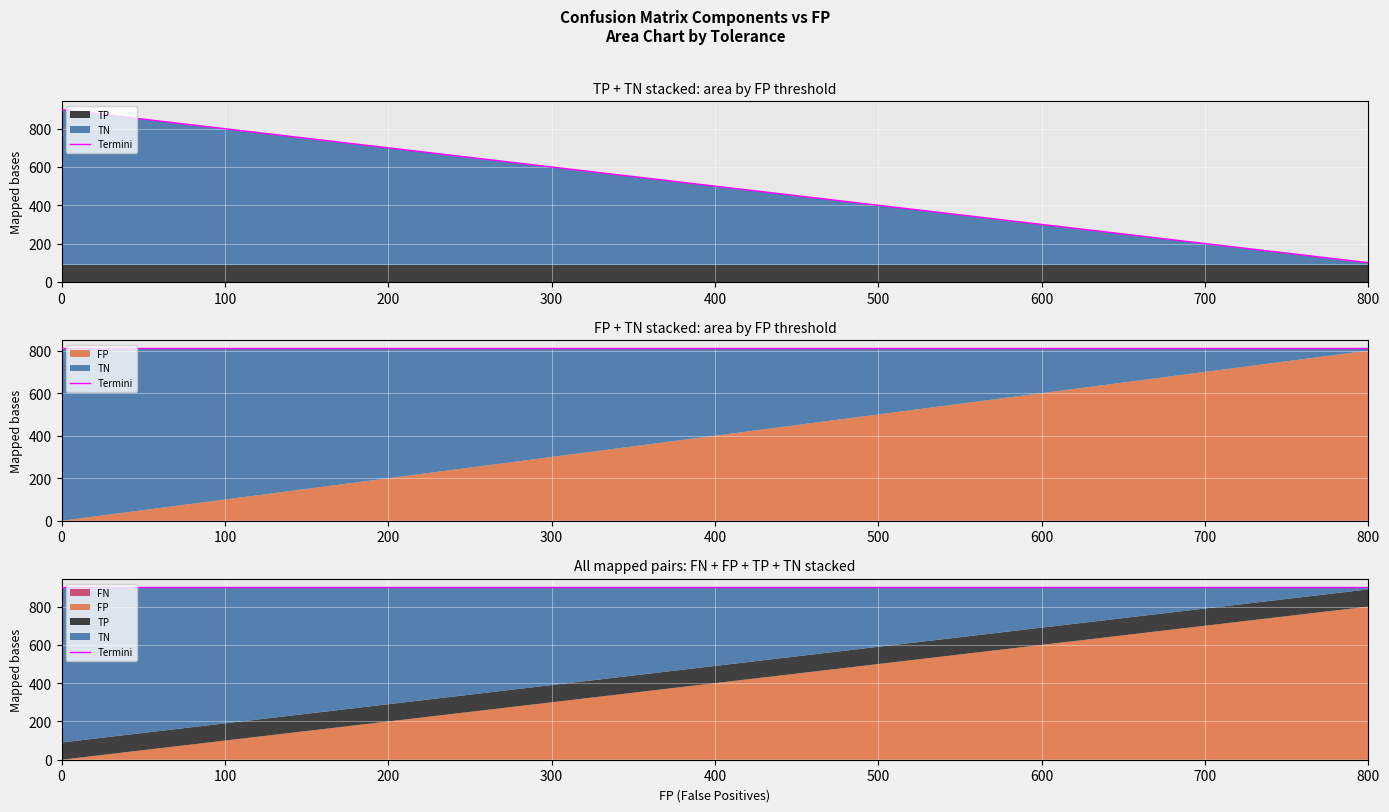

Is the value of TN at 230 greater than the value of FP at 298?

Yes